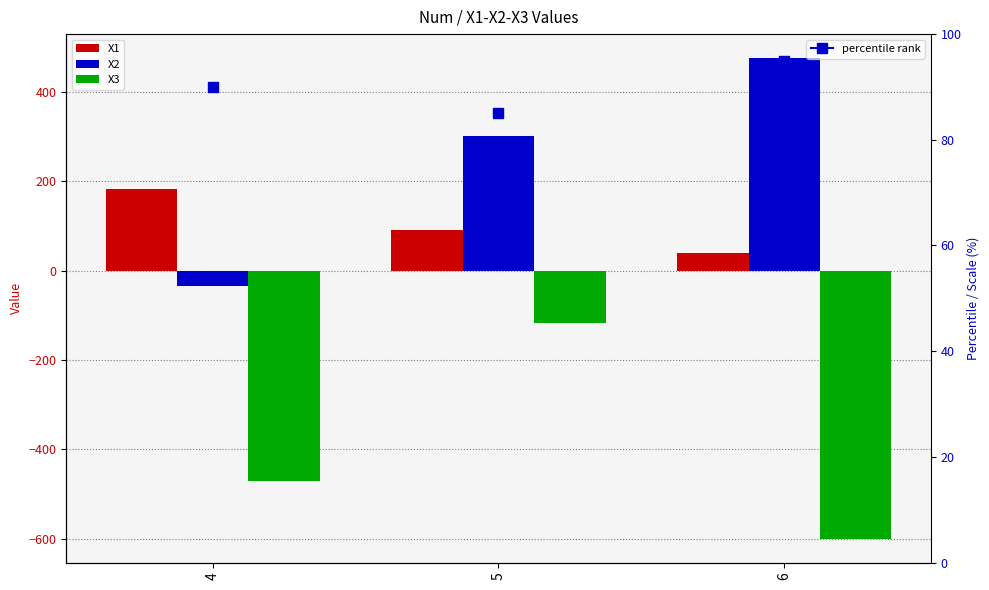

What is the difference between the X1 values at 4 and 5?

92.8